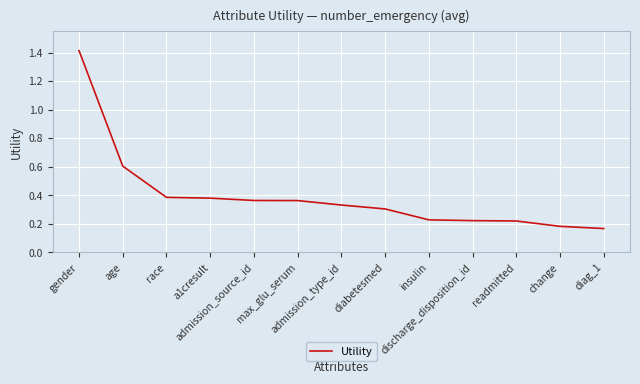

At which label is the value closest to 0?

diag_1